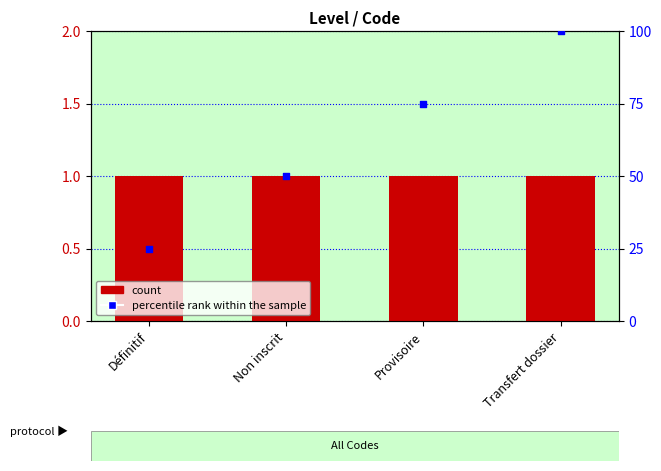

Which series has the largest total across all categories?

percentile rank within the sample